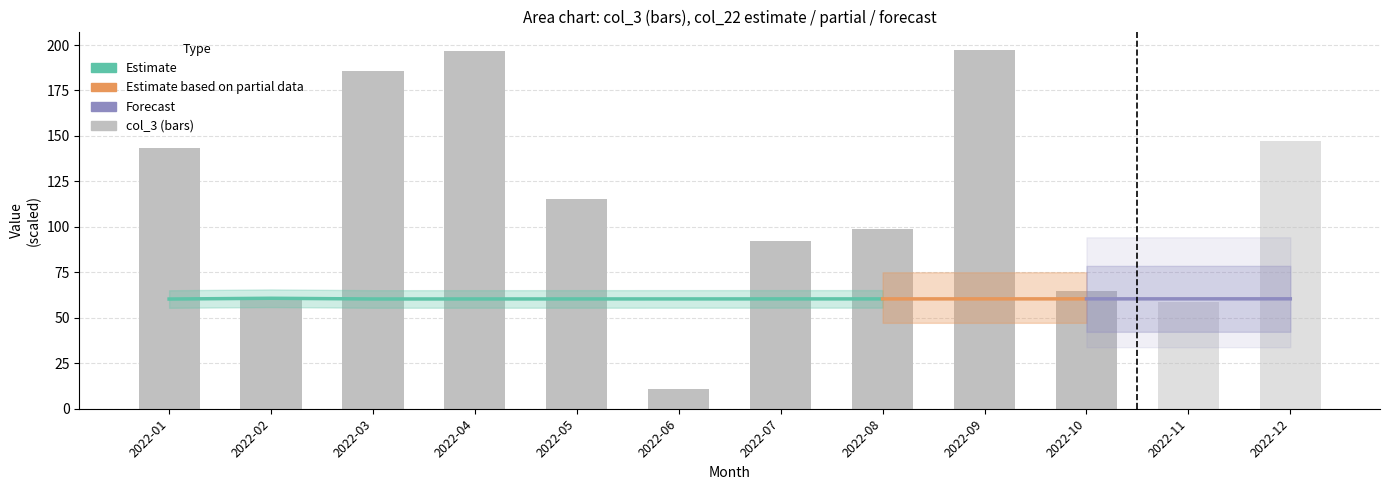

True or false: col_3 (bars) has a value of 143.6 at 2022-01.

True